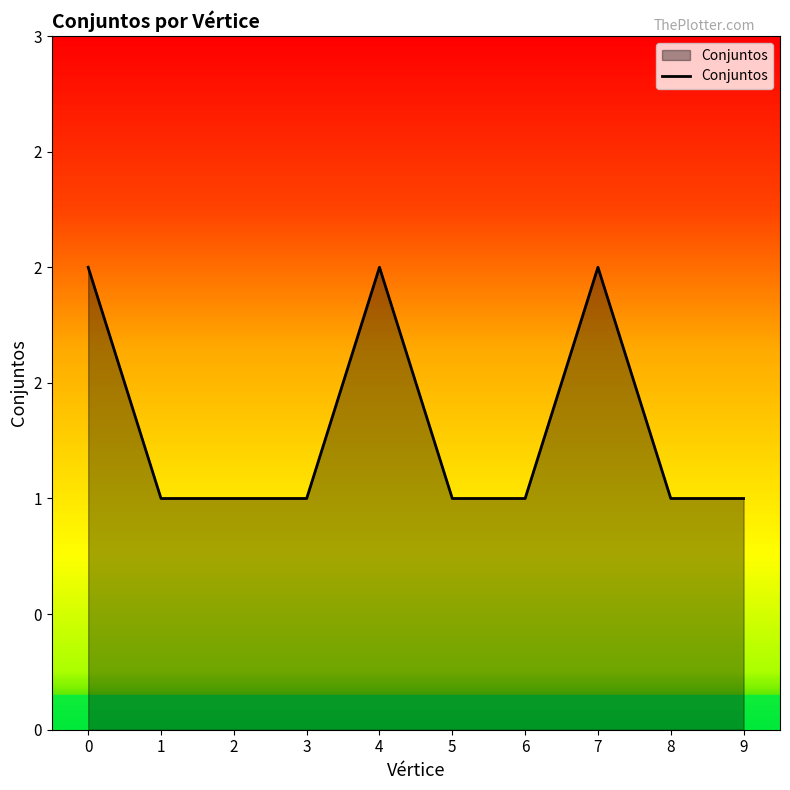

List the labels in order of value, smallest first.

1, 2, 3, 5, 6, 8, 9, 0, 4, 7